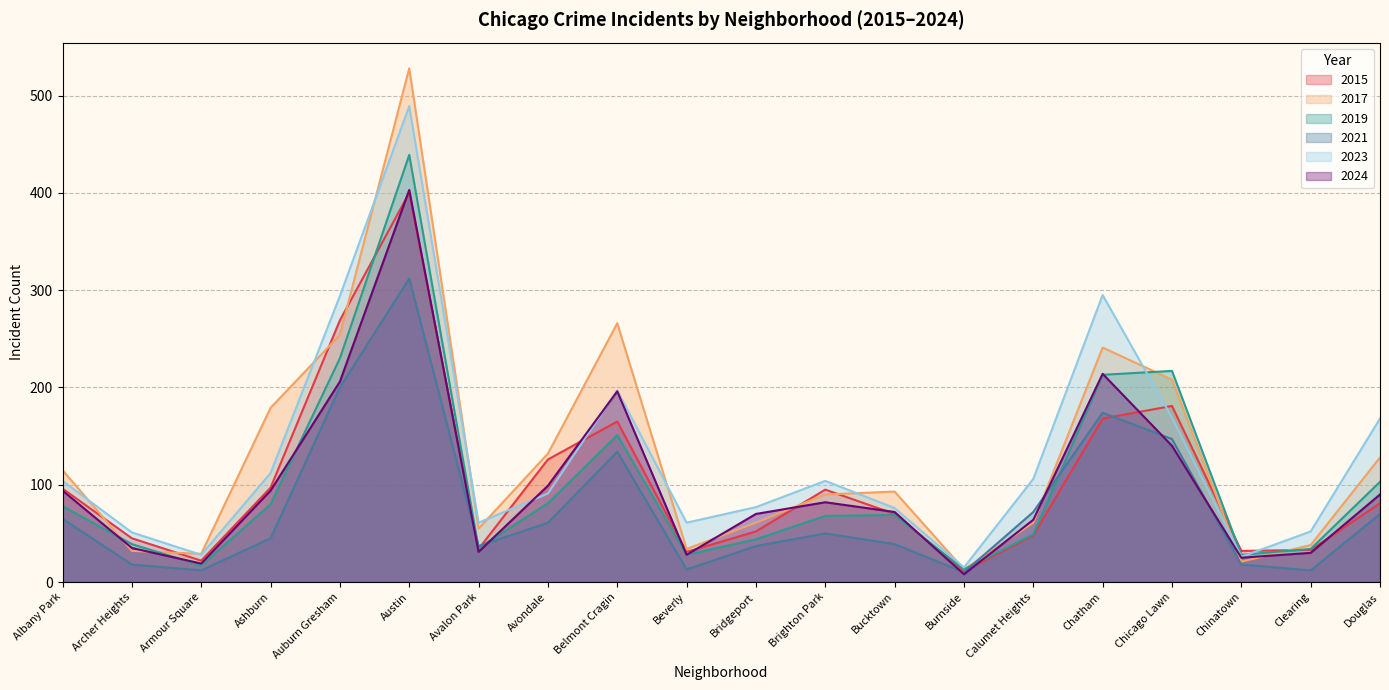

In 2015, how many points are lower than both neighbors (excluding endpoints)?

5